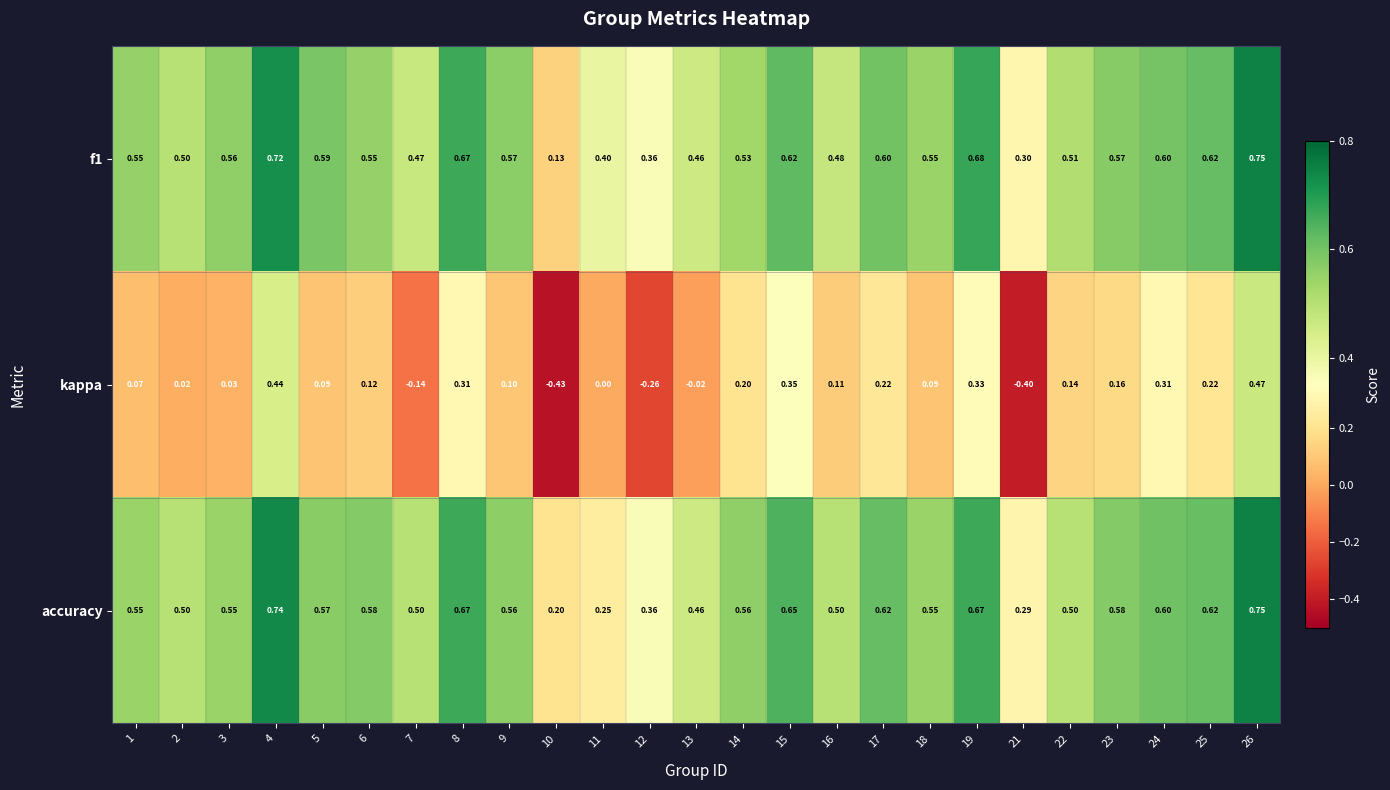

At how many categories does at least one series exceed 0?

25